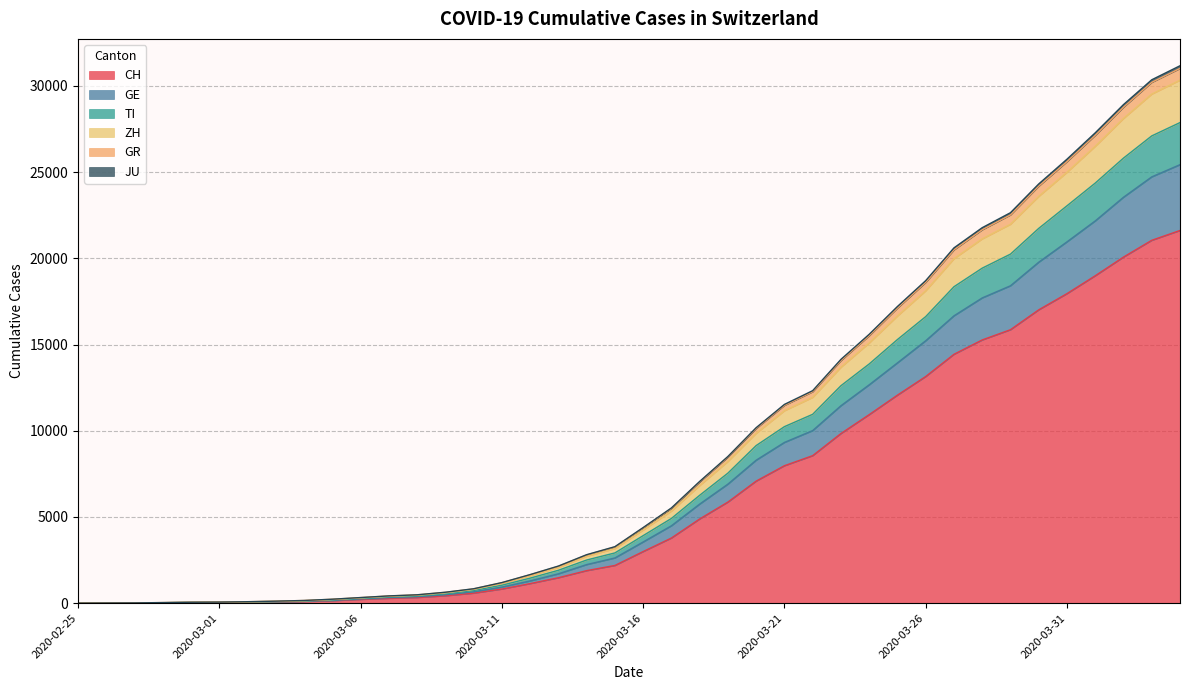

Which category has the highest value in the TI series?

2020-04-04